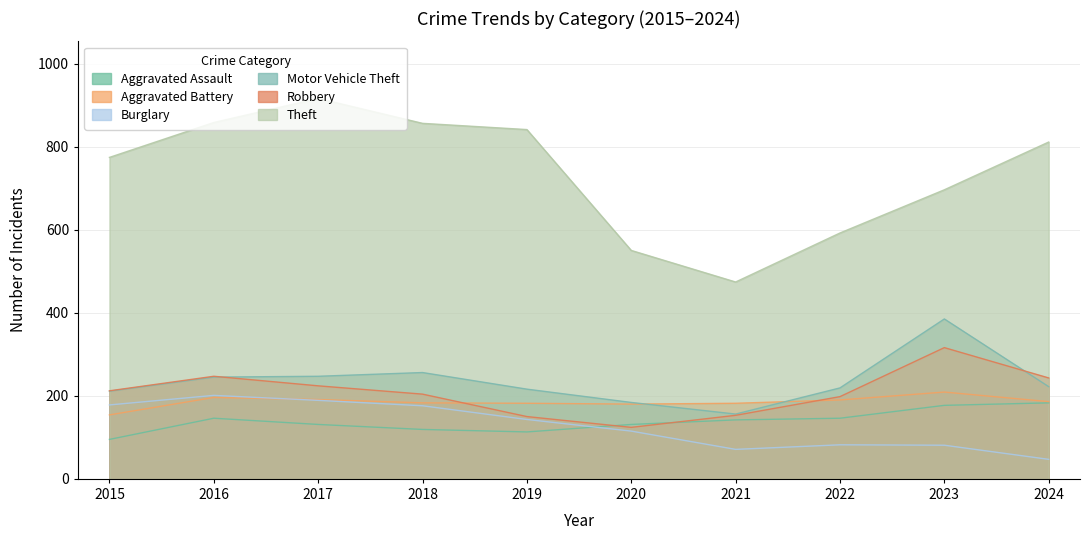

Reading left to right, transcribe all the data shown in this chart.

Aggravated Assault: 2015=95	2016=146	2017=131	2018=119	2019=113	2020=131	2021=142	2022=146	2023=177	2024=183
Aggravated Battery: 2015=154	2016=196	2017=191	2018=183	2019=182	2020=180	2021=182	2022=190	2023=209	2024=186
Burglary: 2015=178	2016=201	2017=189	2018=176	2019=143	2020=115	2021=71	2022=82	2023=81	2024=47
Motor Vehicle Theft: 2015=211	2016=245	2017=247	2018=256	2019=216	2020=184	2021=156	2022=219	2023=385	2024=222
Robbery: 2015=212	2016=247	2017=224	2018=204	2019=150	2020=124	2021=153	2022=198	2023=316	2024=243
Theft: 2015=774	2016=858	2017=916	2018=856	2019=841	2020=550	2021=474	2022=592	2023=696	2024=811